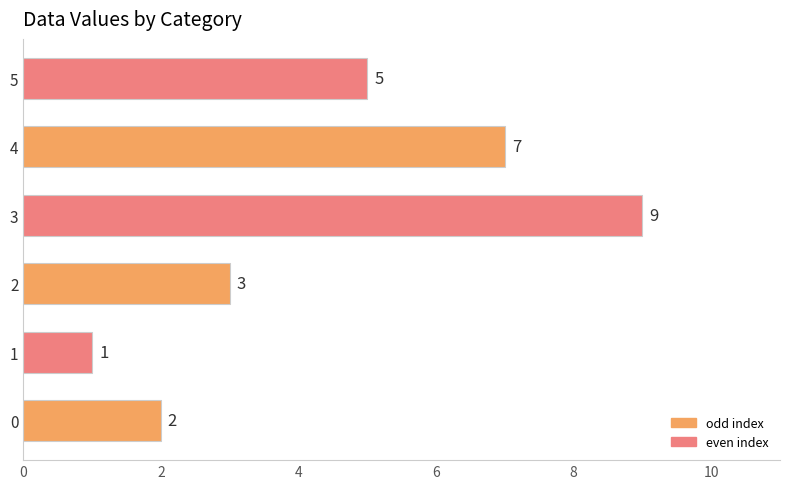

Does the chart contain stacked bars?

No